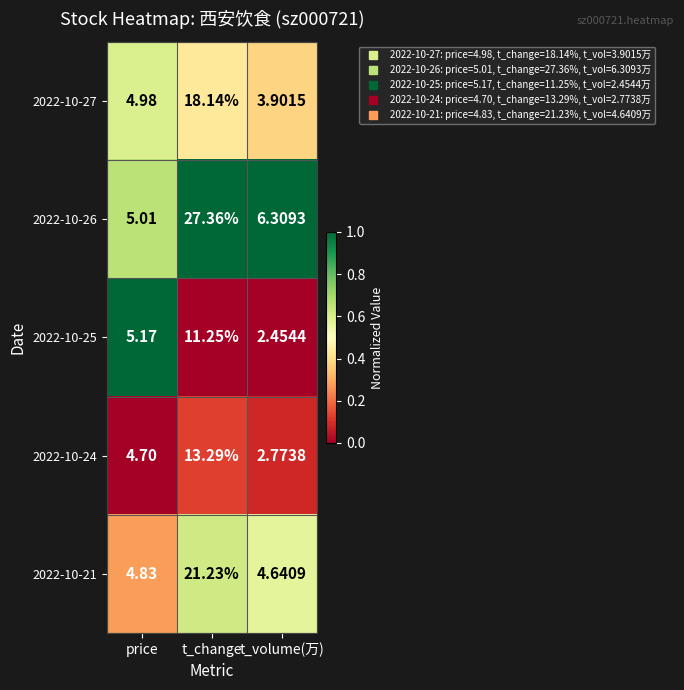

List the series in order of their peak value, highest first.

2022-10-26, 2022-10-21, 2022-10-27, 2022-10-24, 2022-10-25